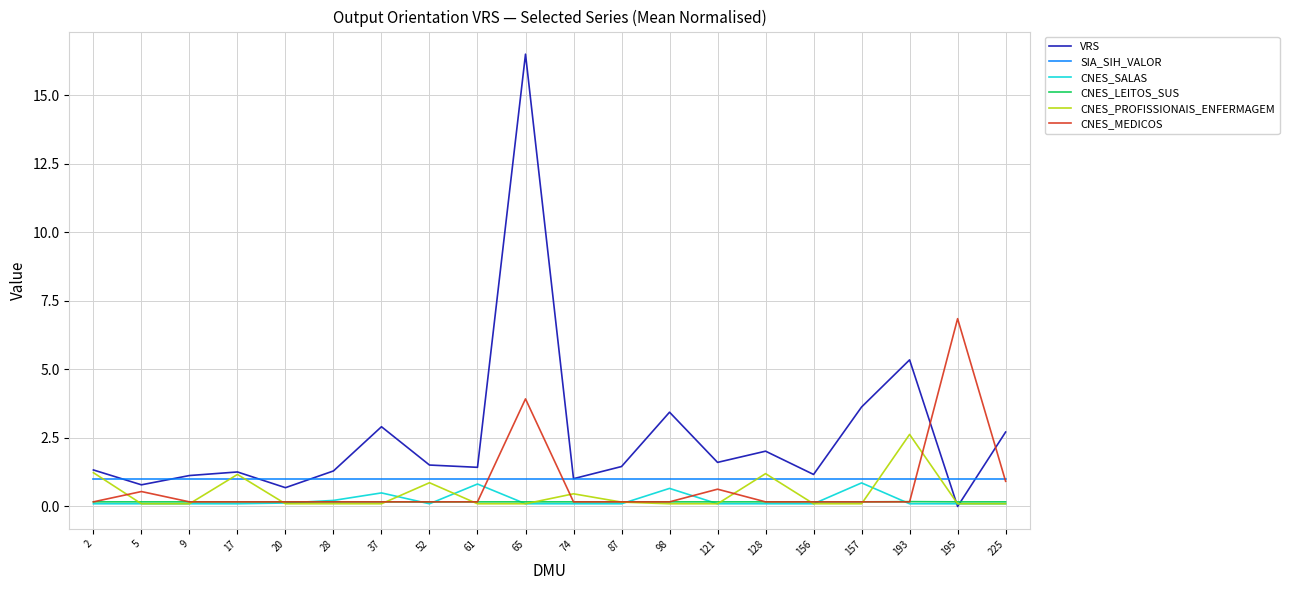

At which label does VRS reach its peak?

65